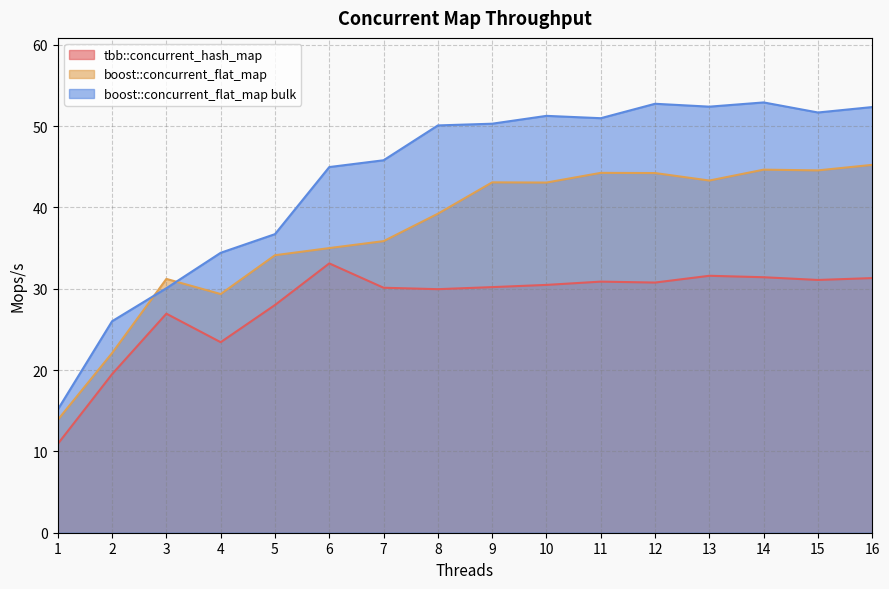

True or false: boost::concurrent_flat_map bulk and boost::concurrent_flat_map cross at least once.

True